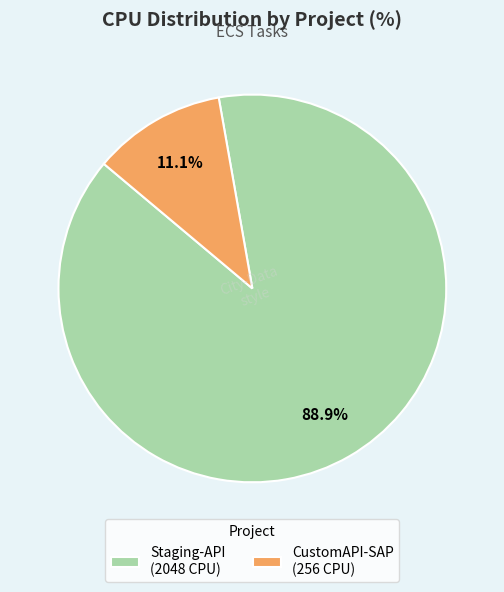

Between Staging-API (2048 CPU) and CustomAPI-SAP (256 CPU), which is larger?

Staging-API (2048 CPU)